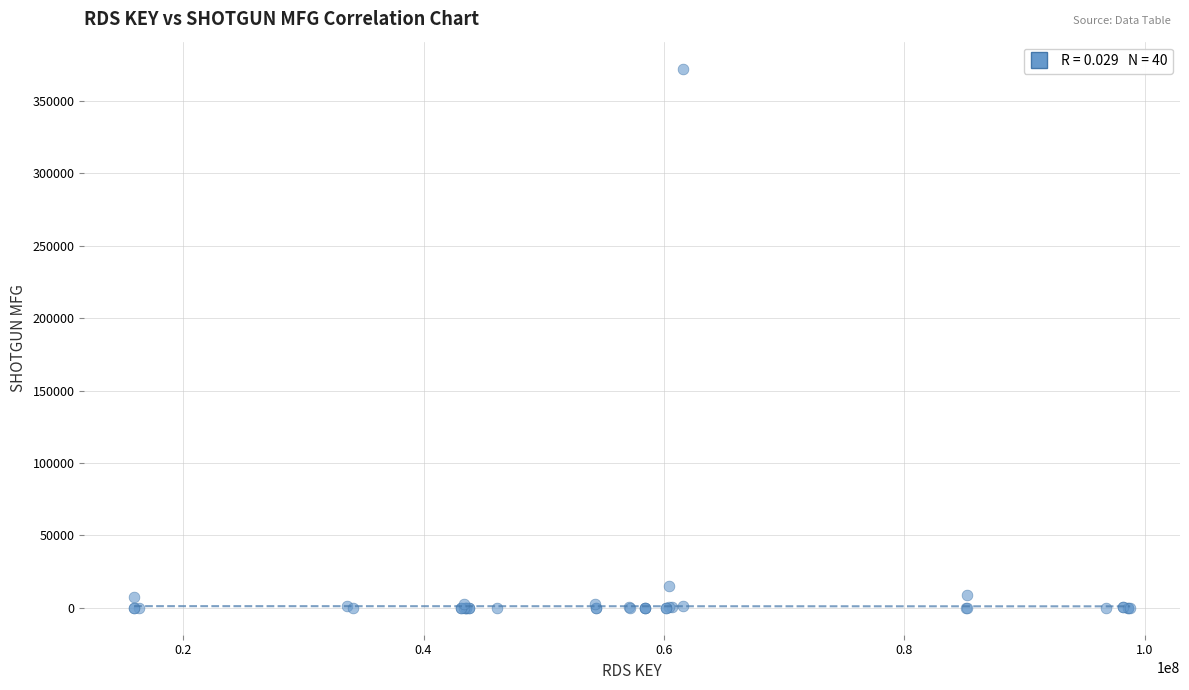

What Y value in the scatter plot is closest to 186210?

15332